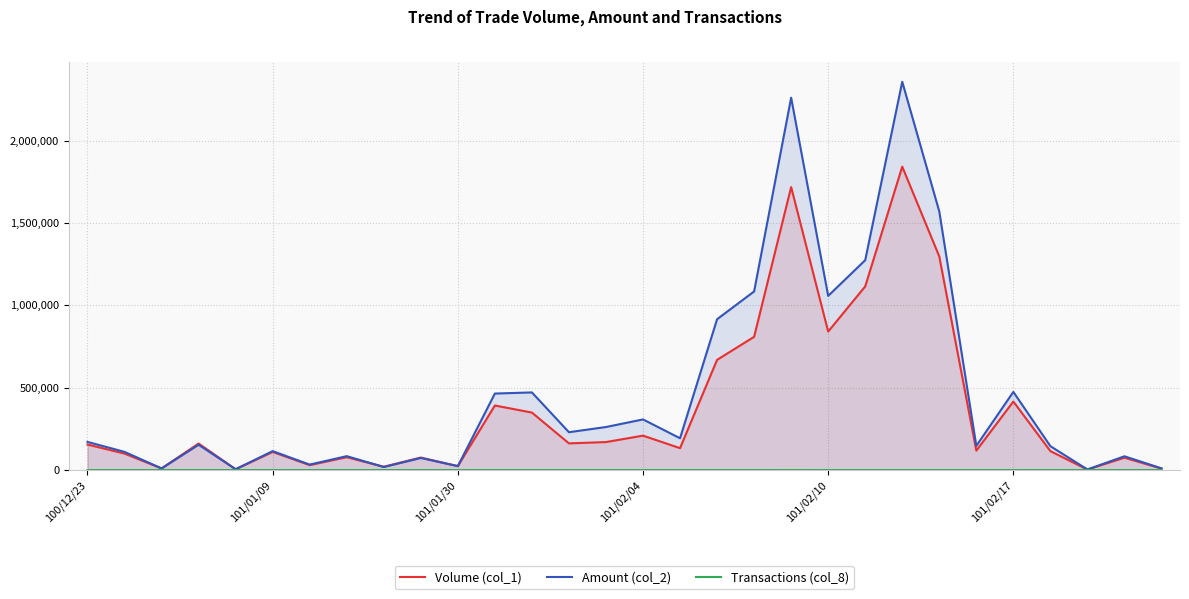

Reading left to right, what are all the values shown in this chart?

Volume (col_1): 155000	100000	10000	161000	5000	110000	30000	78000	20000	76000	24000	392000	349000	162000	170000	209000	133000	669000	809000	1718000	841000	1115000	1842000	1297000	118000	416000	115000	3000	75000	9000
Amount (col_2): 170900	110500	9800	153550	5100	114900	33150	84500	18600	73360	23760	464480	471350	229840	261300	307410	193040	915770	1084450	2260700	1057510	1274220	2357320	1570010	146830	474520	145060	3600	83730	10350
Transactions (col_8): 3	2	1	6	1	5	3	4	1	3	2	13	12	7	6	6	4	11	15	186	16	21	32	21	12	10	6	1	5	2